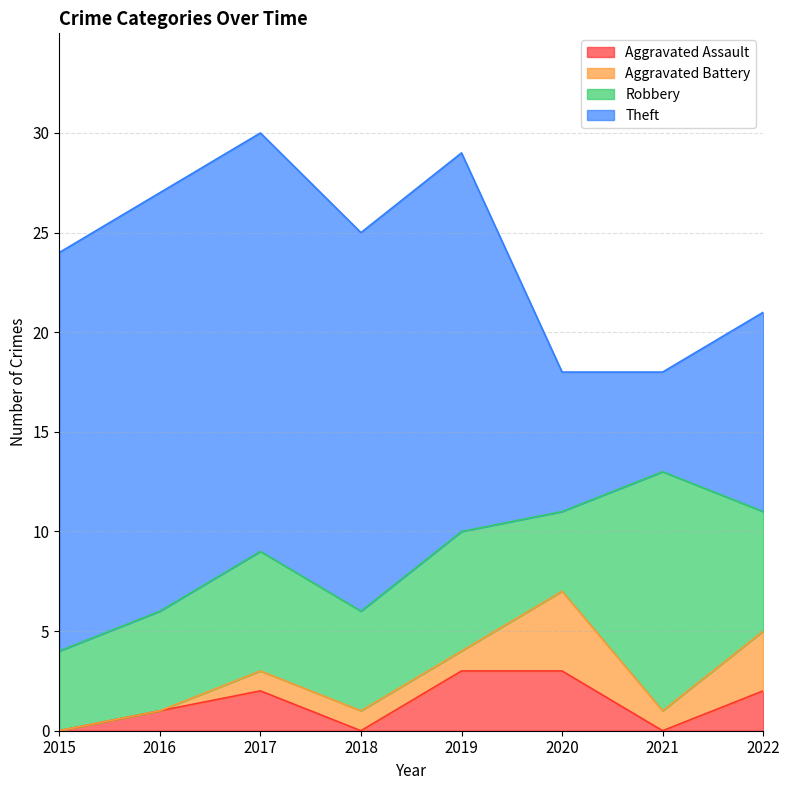

What is the difference between the second highest and minimum values in the Aggravated Assault series?

3